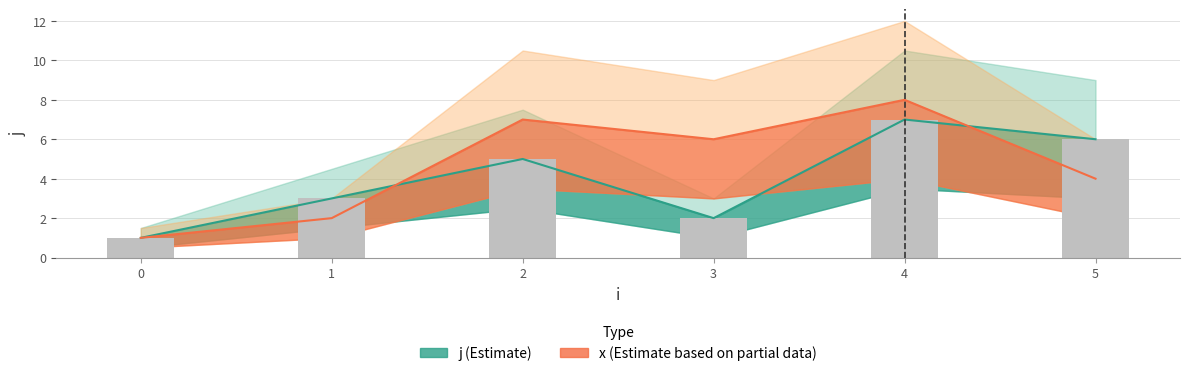

True or false: x has a value of 4 at 5.

True